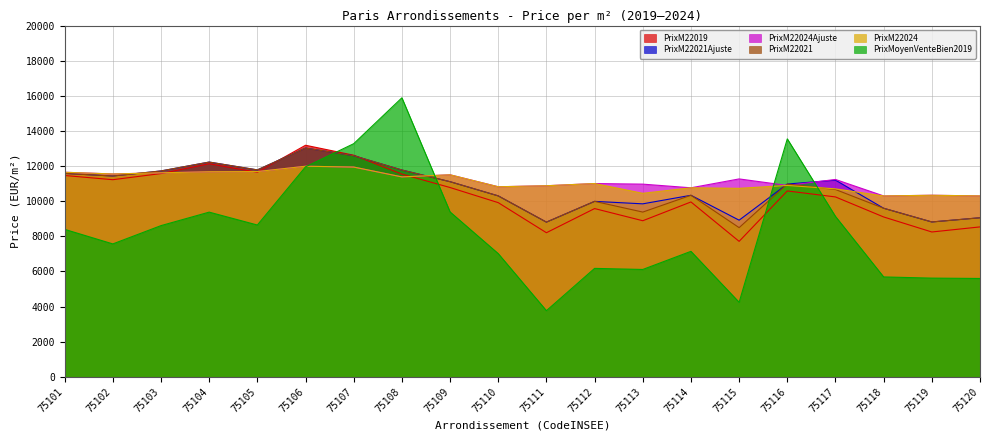

What is the value of the PrixM22024 point at the 18th from the left?

10300.8